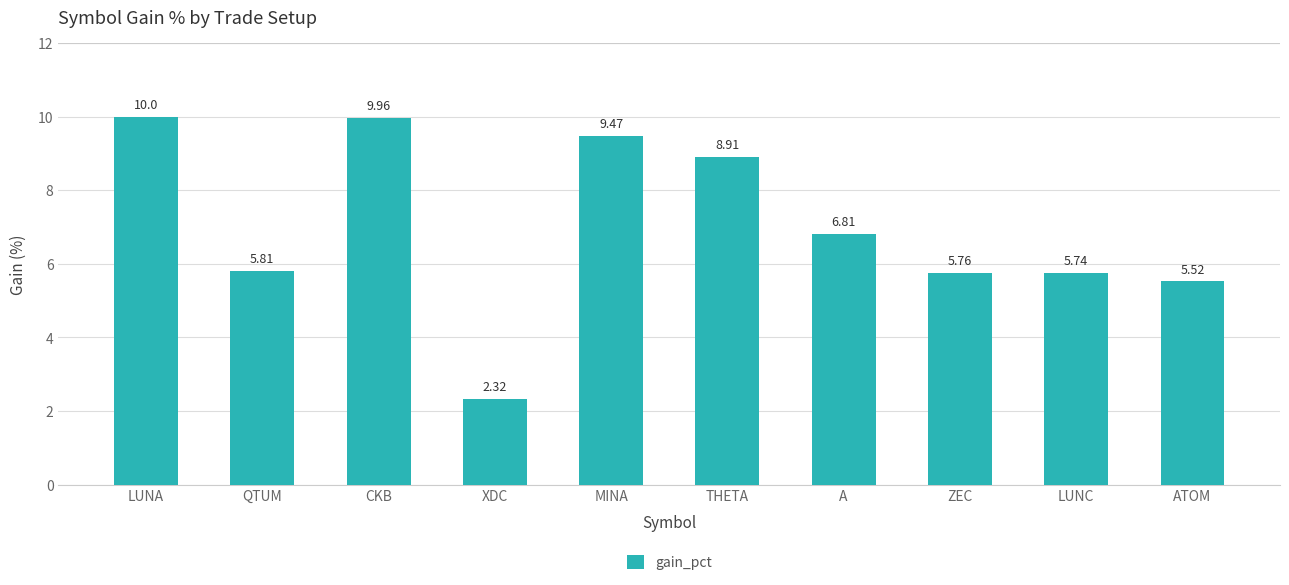

How many data points does each series have?

10